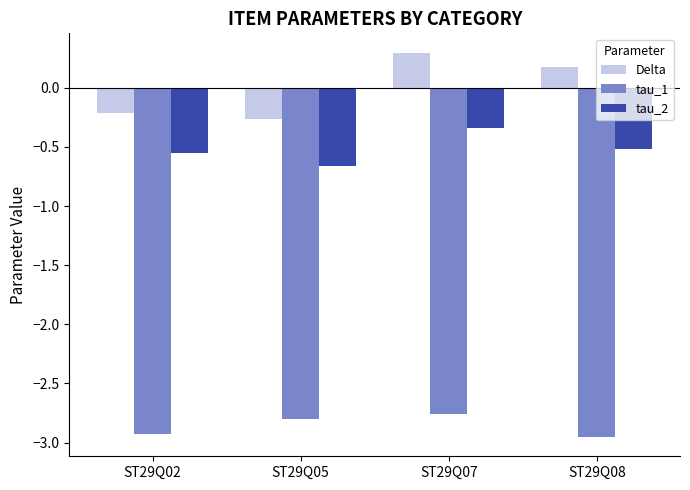

Which series has the largest range (max minus min)?

Delta